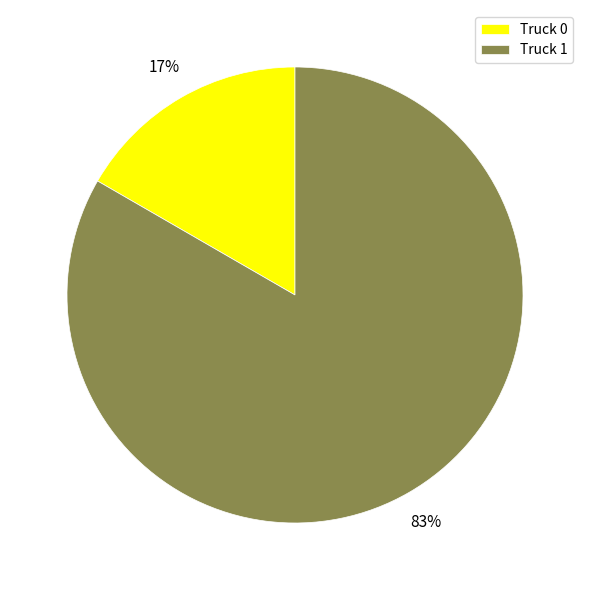

Which slice represents more than half of the pie?

Truck 1